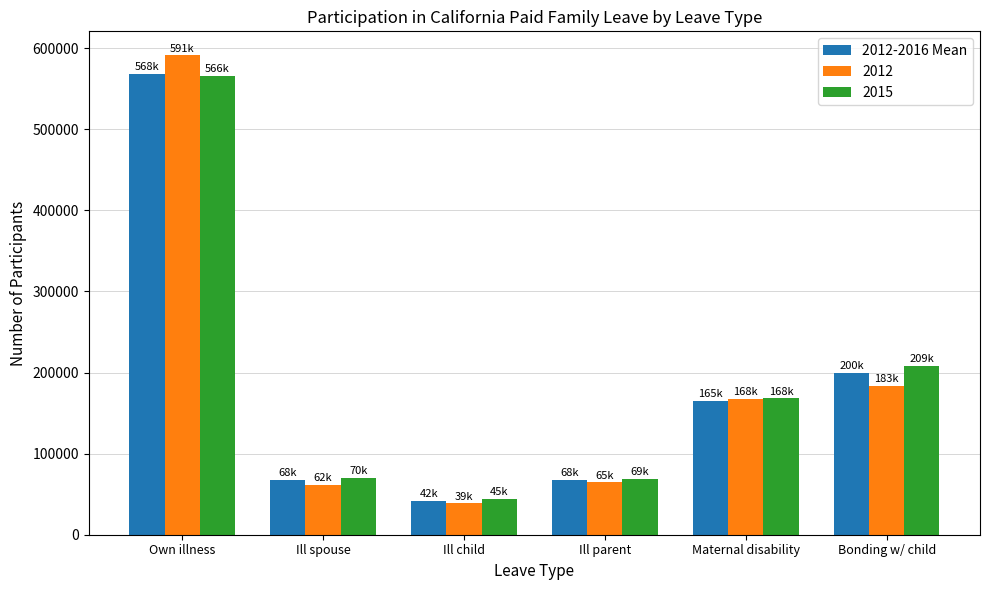

Which series has the largest range (max minus min)?

2012